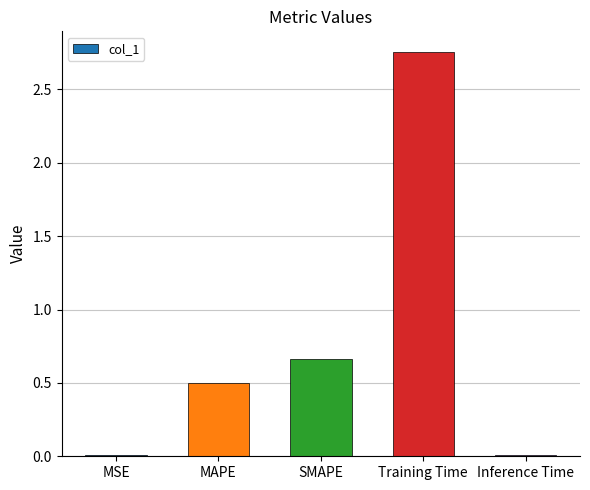

Are the bars horizontal?

No